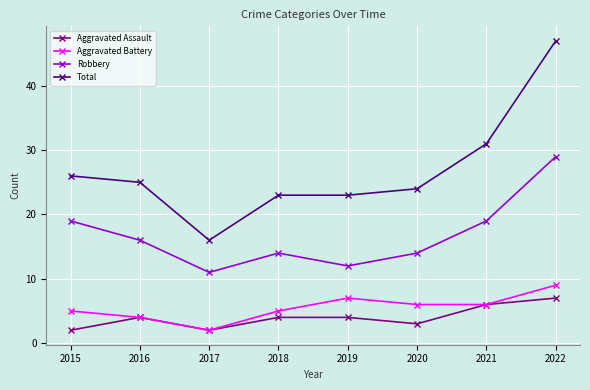

What is the difference between the second highest and minimum values in the Robbery series?

8